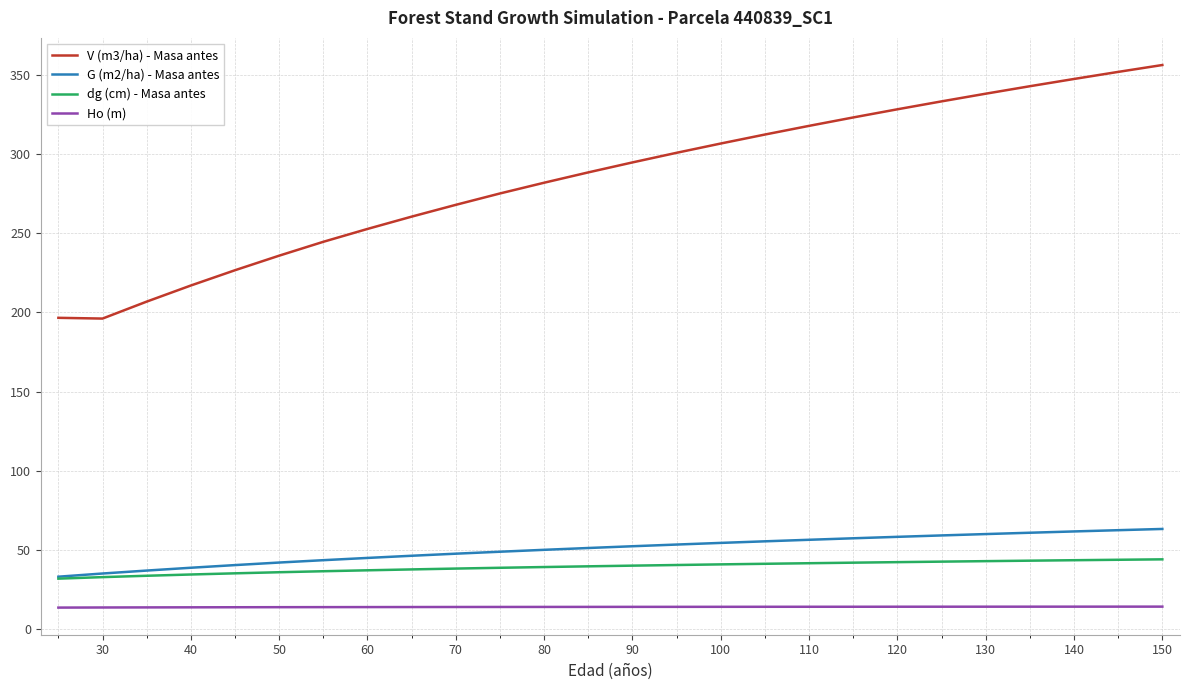

What is the lowest value of the G (m2/ha) - Masa antes series?

33.1